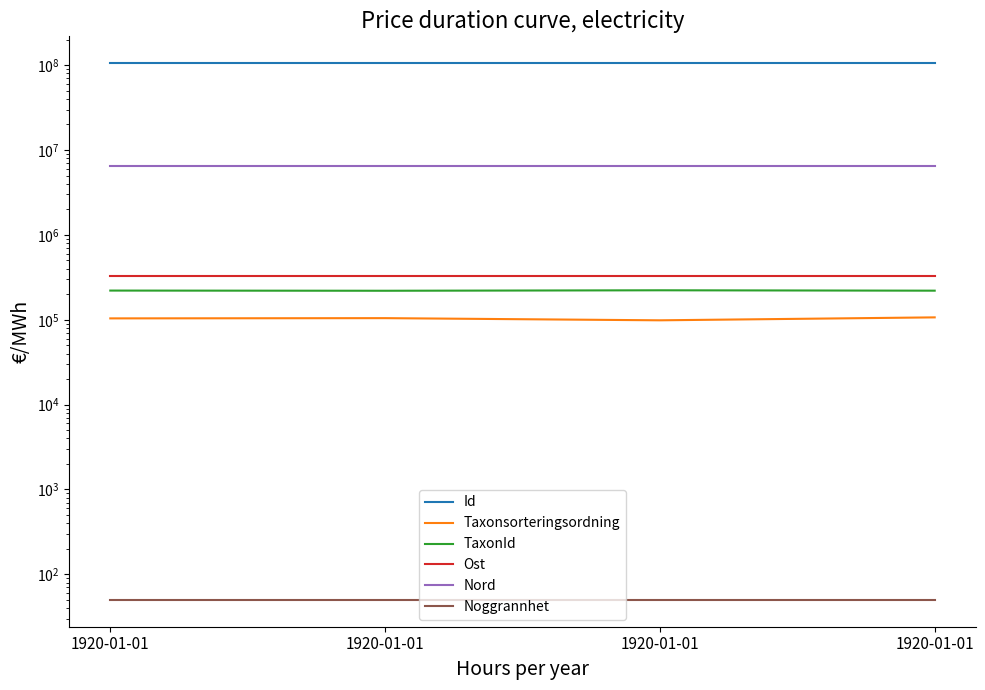

Is the value of Id at 1920-01-01 greater than the value of Noggrannhet at 1920-01-01?

Yes